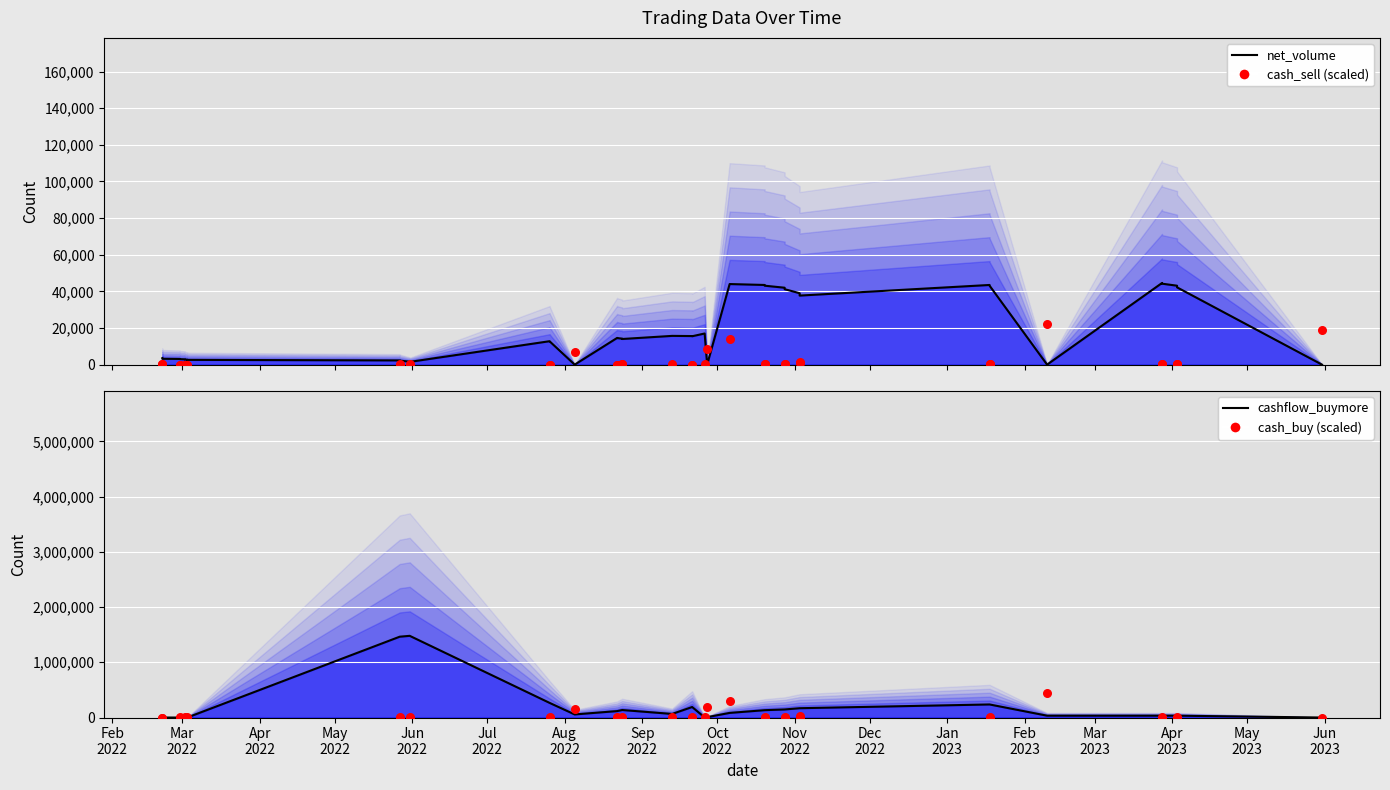

Which series contains the highest Y value?

cashflow_buymore line